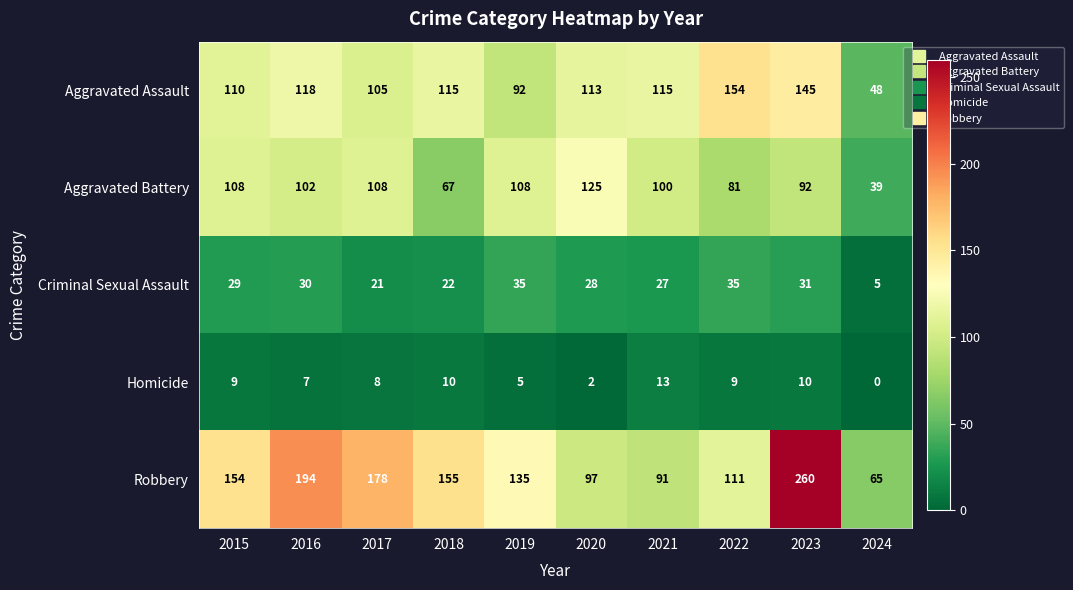

What is the approximate value of Aggravated Battery at 2020, to the nearest 5?

125